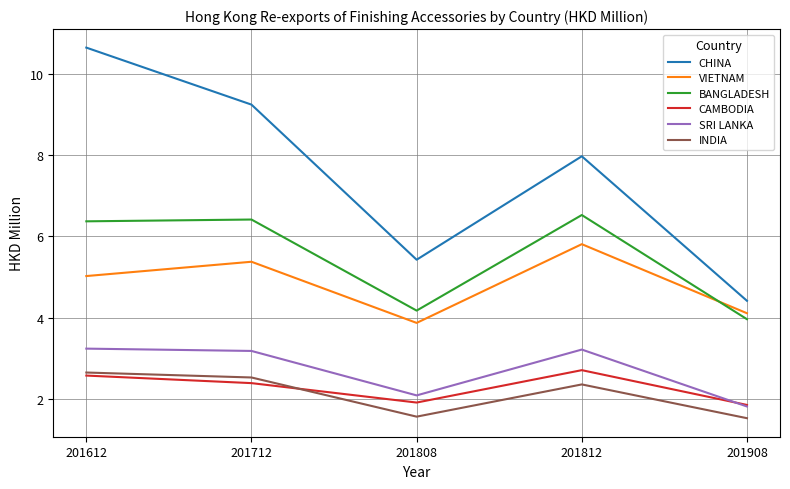

At which category does the chart reach its peak across all series?

201612